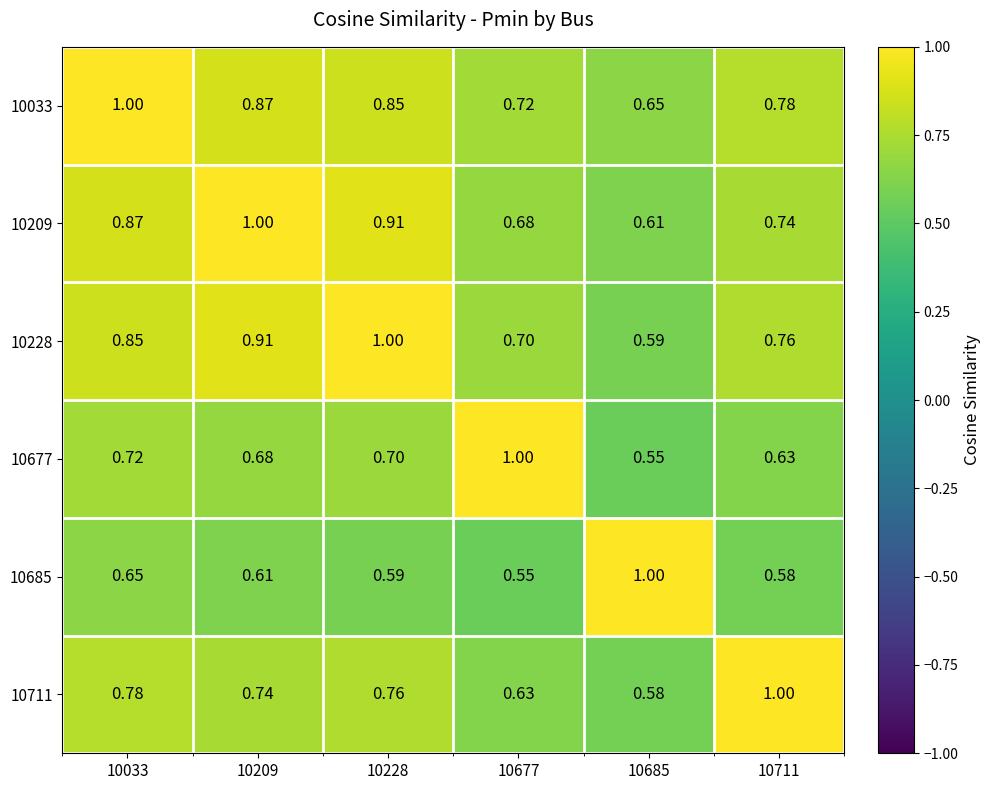

What is the greatest value displayed?

1.0